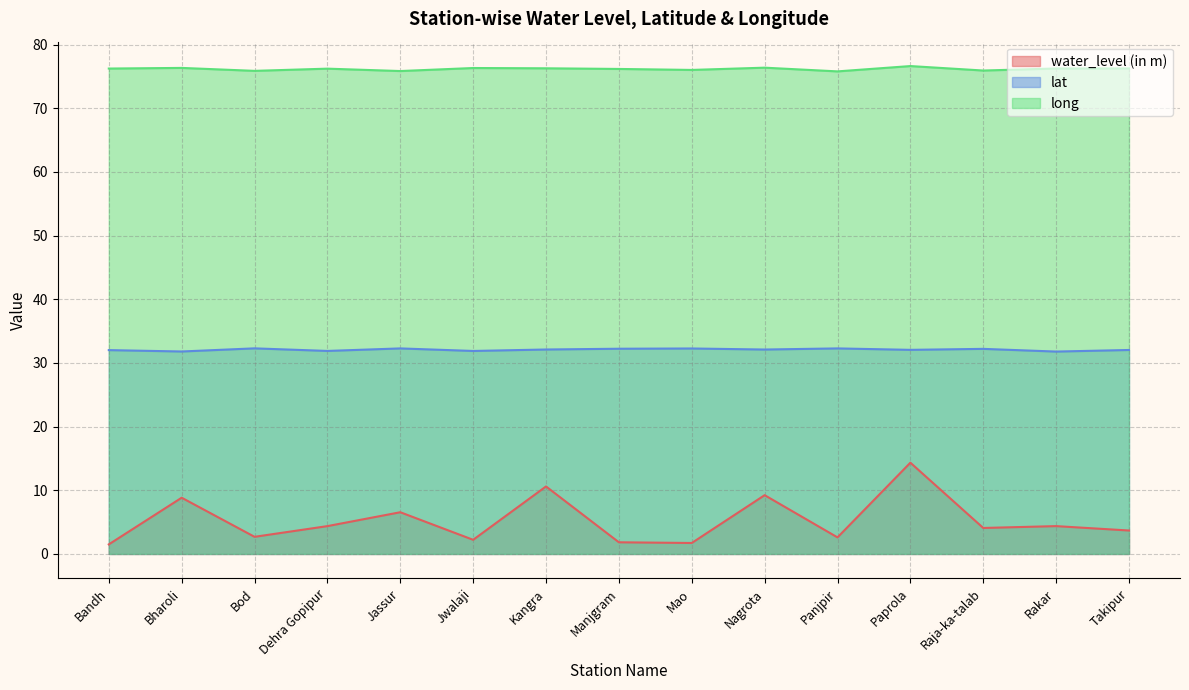

What is the difference between the maximum and second lowest values in the water_level (in m) series?

12.6